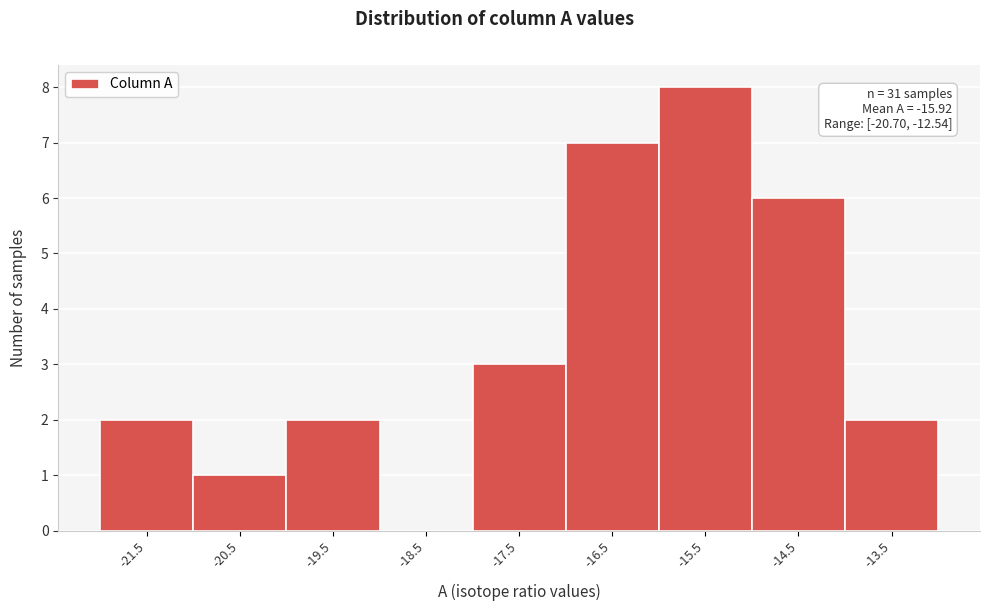

Reading left to right, transcribe all the data shown in this chart.

-21.5=2	-20.5=1	-19.5=2	-18.5=0	-17.5=3	-16.5=7	-15.5=8	-14.5=6	-13.5=2